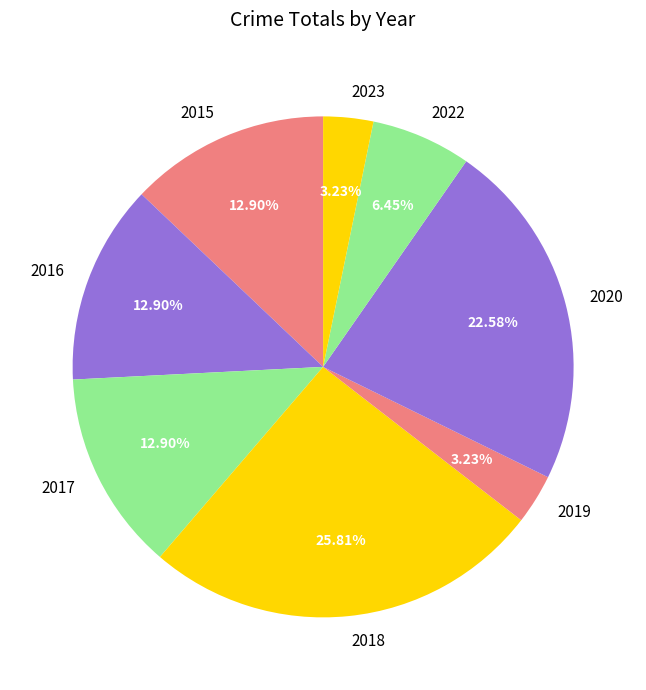

To the nearest percent, what percentage of the pie is 2018?

26%